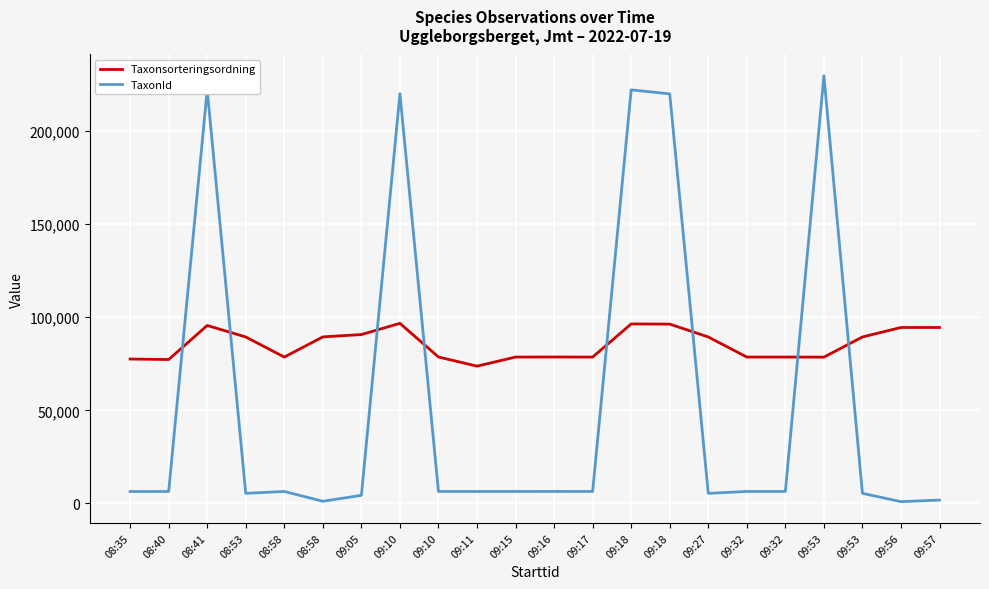

What is the minimum value shown in the chart?

990